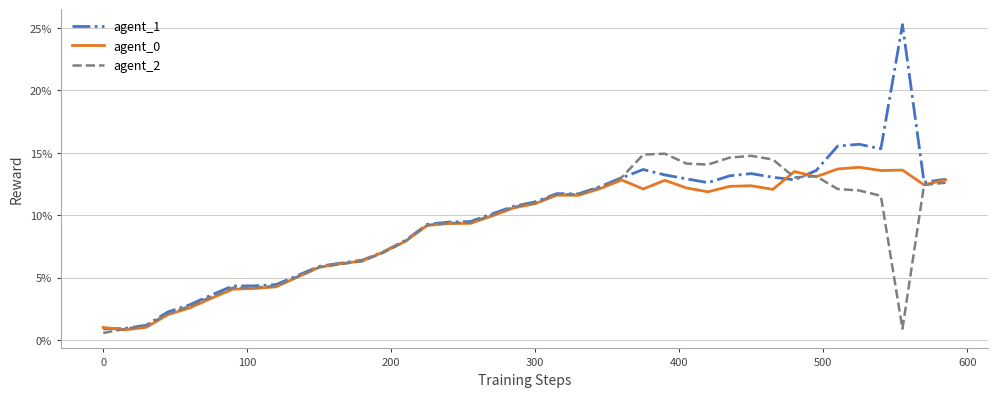

How many interior local peaks does the agent_0 series have?

7